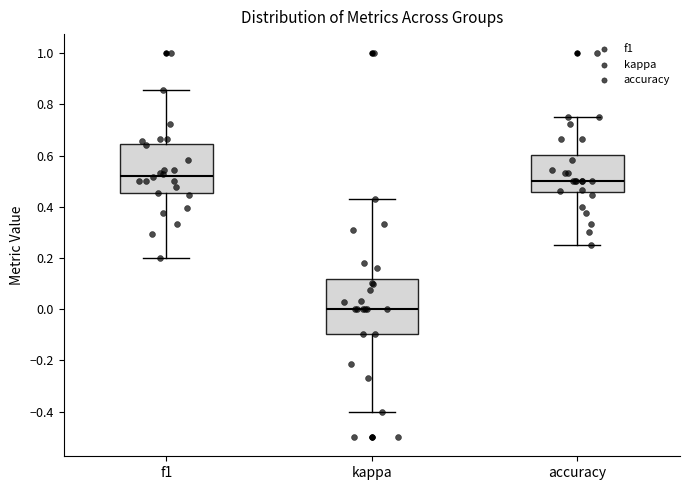

Reading left to right, read every box against the y-axis: the position of its median line, the range the box covers, and the ends of its whiskers. The values are not printed on the chart, so give them approximately, as read against the axis.

f1: median 0.52, box 0.46 to 0.64, whiskers 0.20 to 0.86
kappa: median 0.00, box -0.10 to 0.12, whiskers -0.40 to 0.44
accuracy: median 0.50, box 0.46 to 0.60, whiskers 0.26 to 0.76